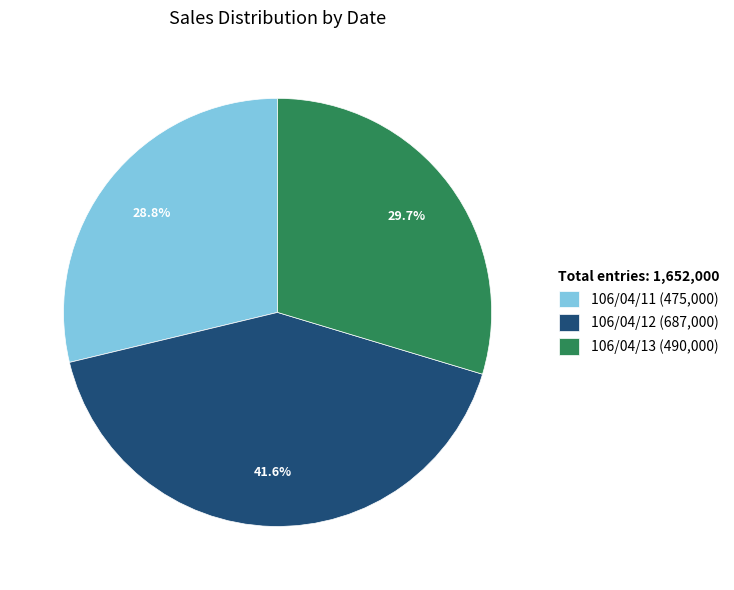

Which category has the biggest portion of the pie?

106/04/12